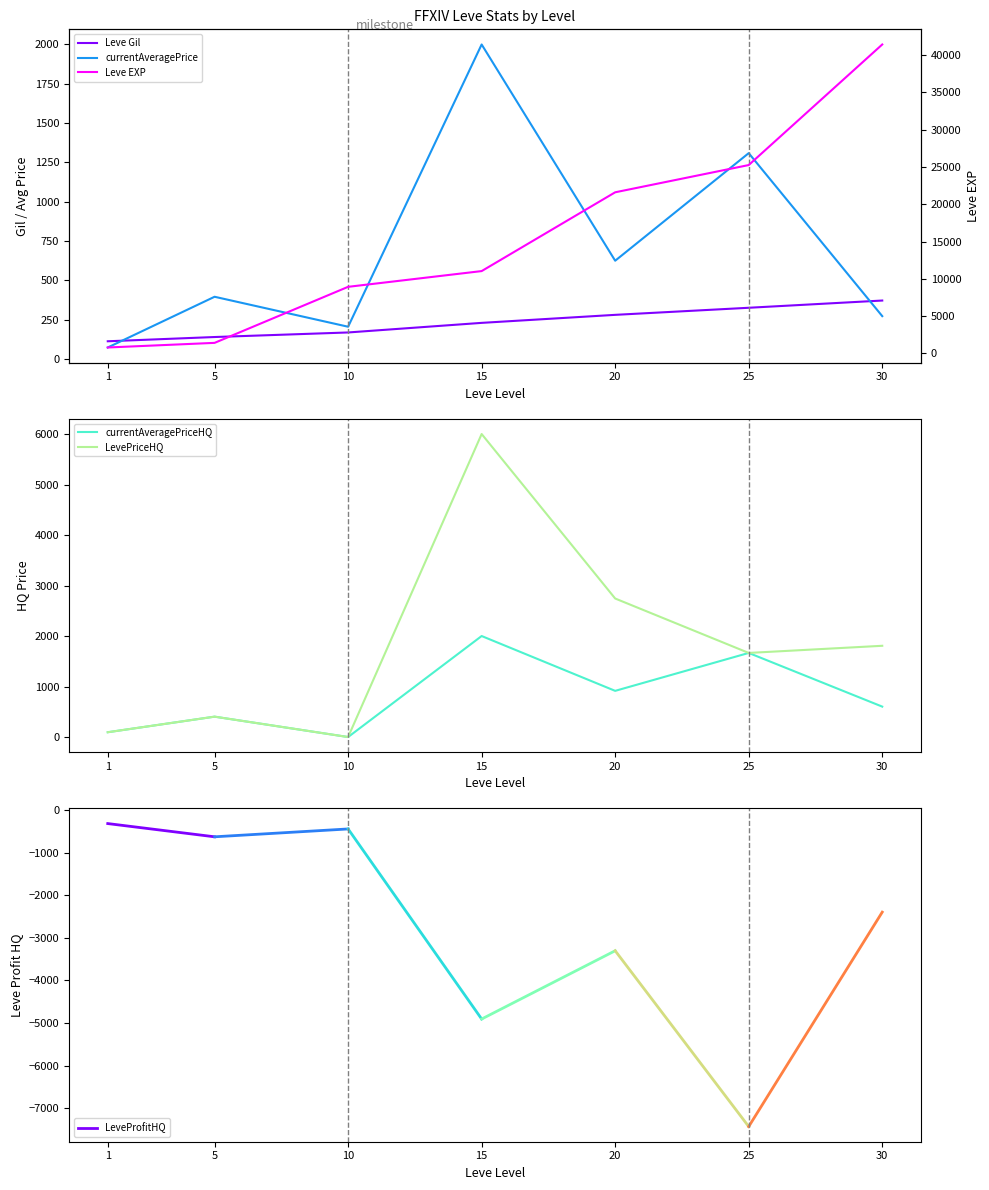

Where is currentAveragePriceHQ nearest to the value 1000?

20